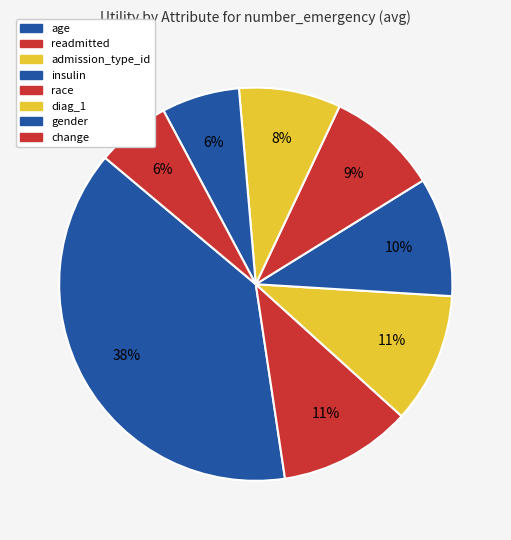

To the nearest percent, what is the difference between the largest and smallest slice percentages?

32%